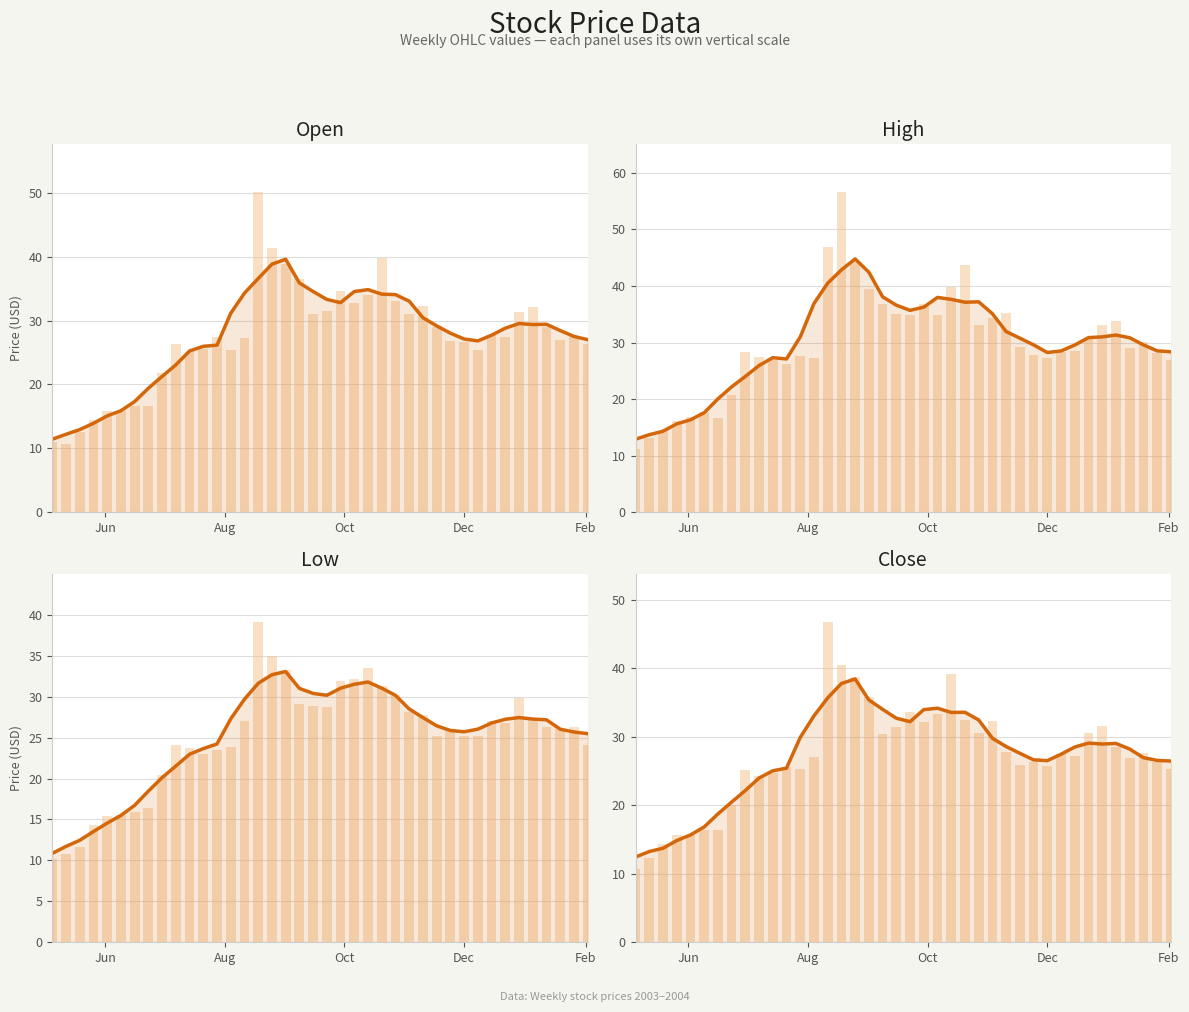

What is the difference between the maximum and second lowest values in the Open series?

27.4